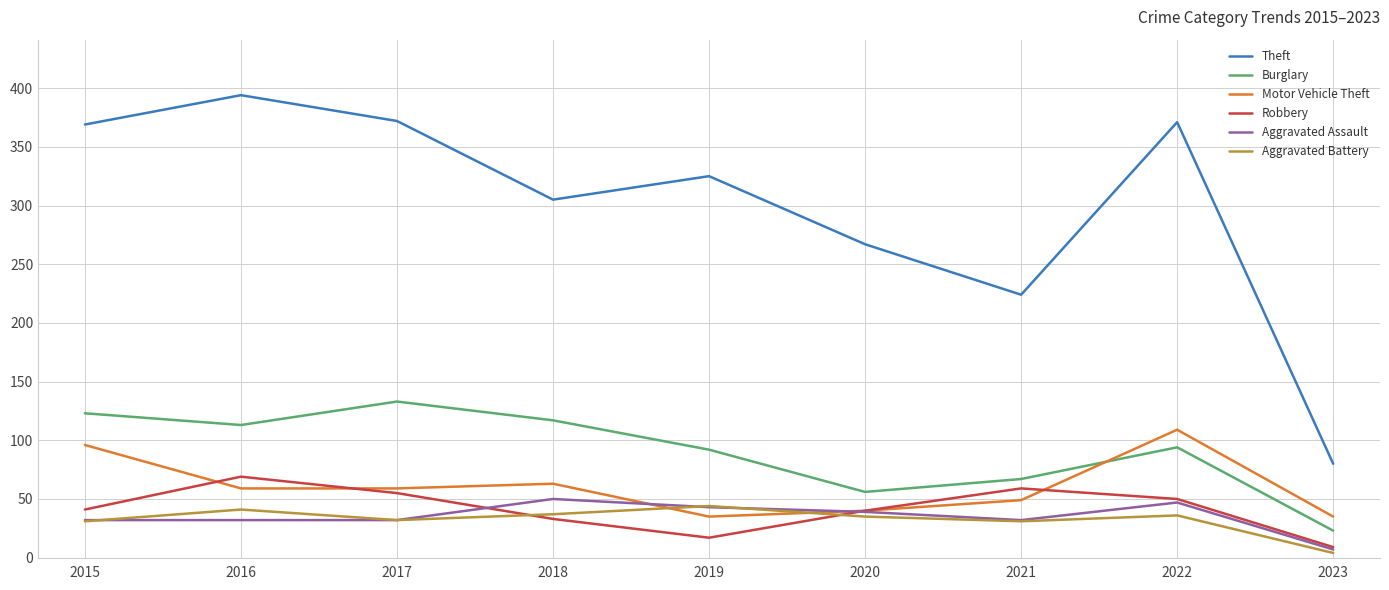

Which series has the largest range (max minus min)?

Theft